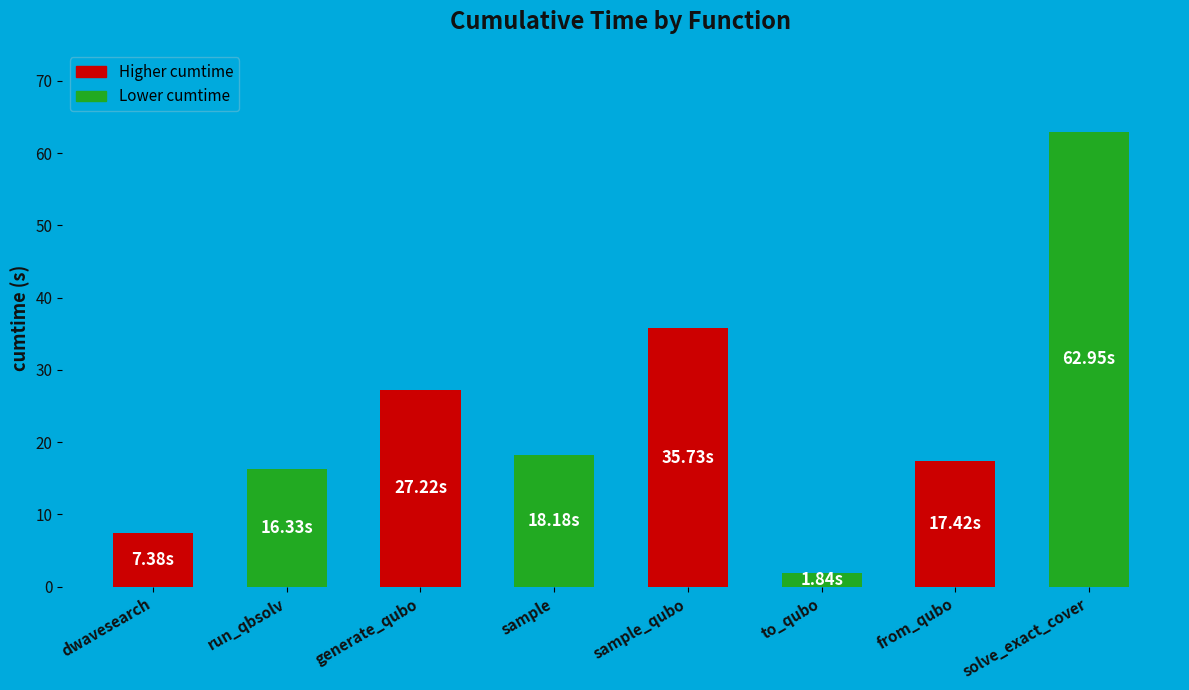

True or false: the data shows 27.2 at generate_qubo.

True